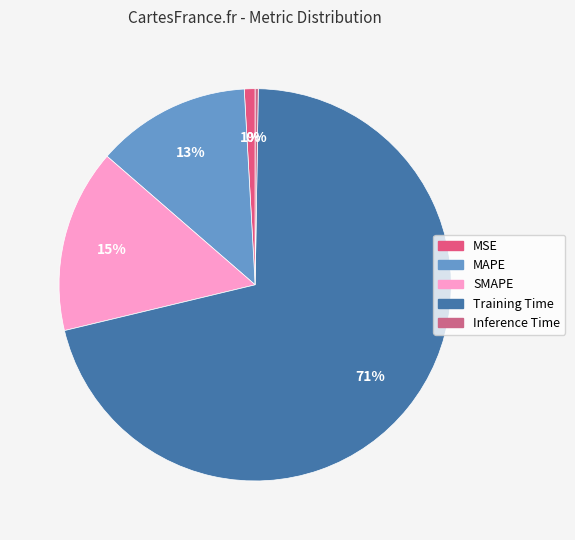

Does MAPE account for over 50% of the chart?

No